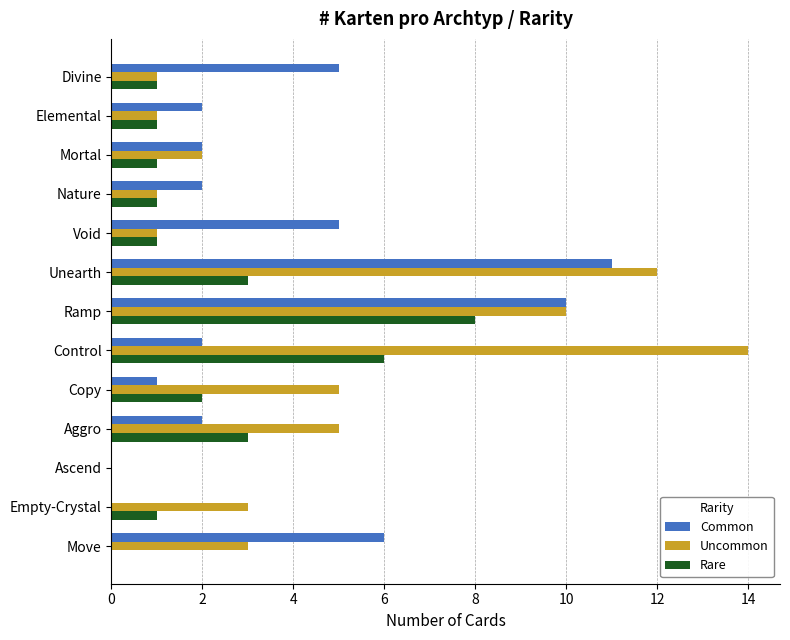

Which series changed the most between Unearth and Empty-Crystal?

Common